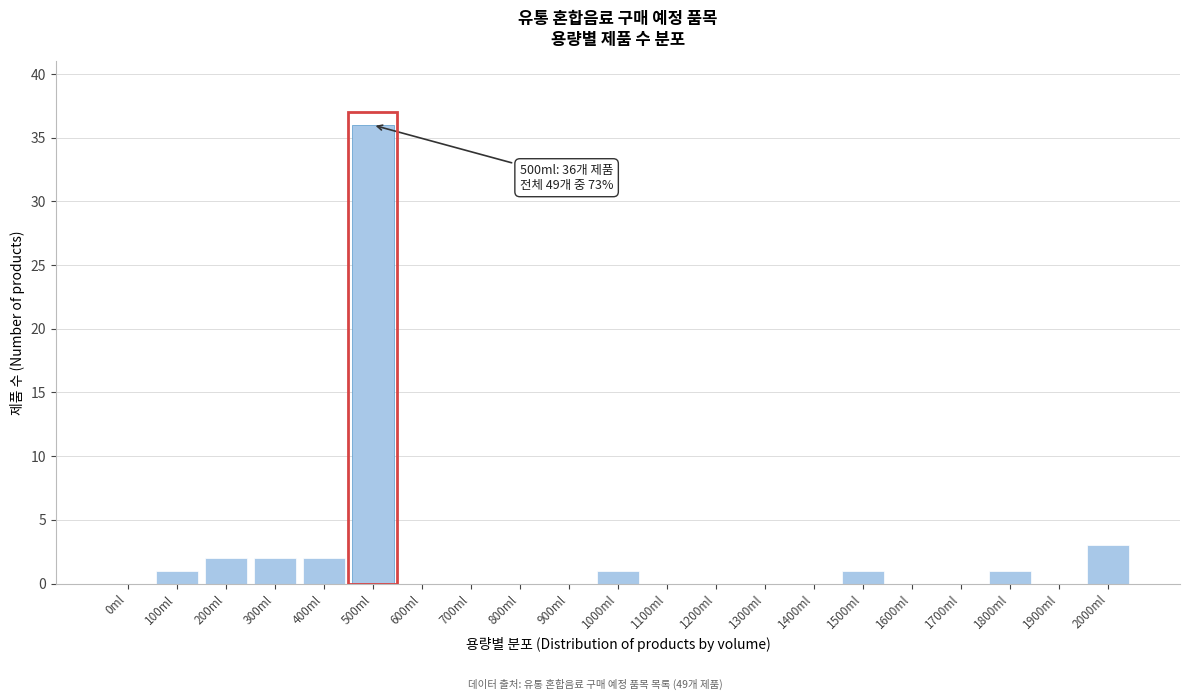

Reading left to right, extract all data points from this chart.

0ml=0	100ml=1	200ml=2	300ml=2	400ml=2	500ml=36	600ml=0	700ml=0	800ml=0	900ml=0	1000ml=1	1100ml=0	1200ml=0	1300ml=0	1400ml=0	1500ml=1	1600ml=0	1700ml=0	1800ml=1	1900ml=0	2000ml=3